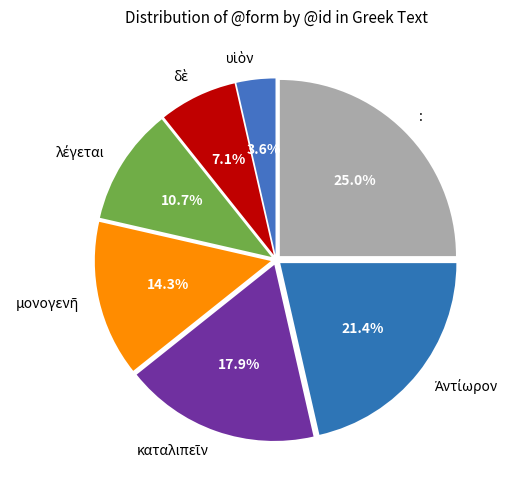

Is there a majority slice in this chart?

No